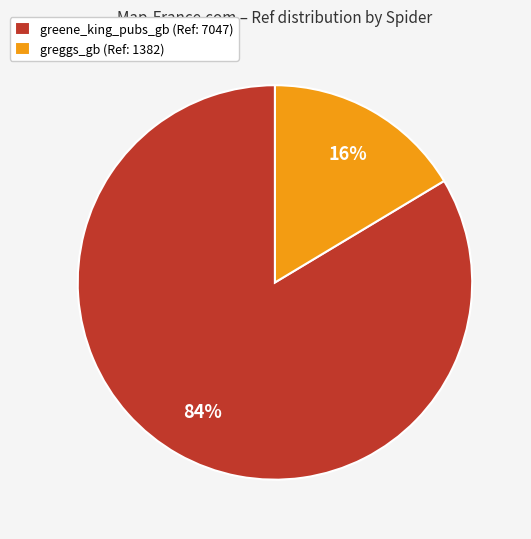

To the nearest percent, what portion does greggs_gb represent?

16%